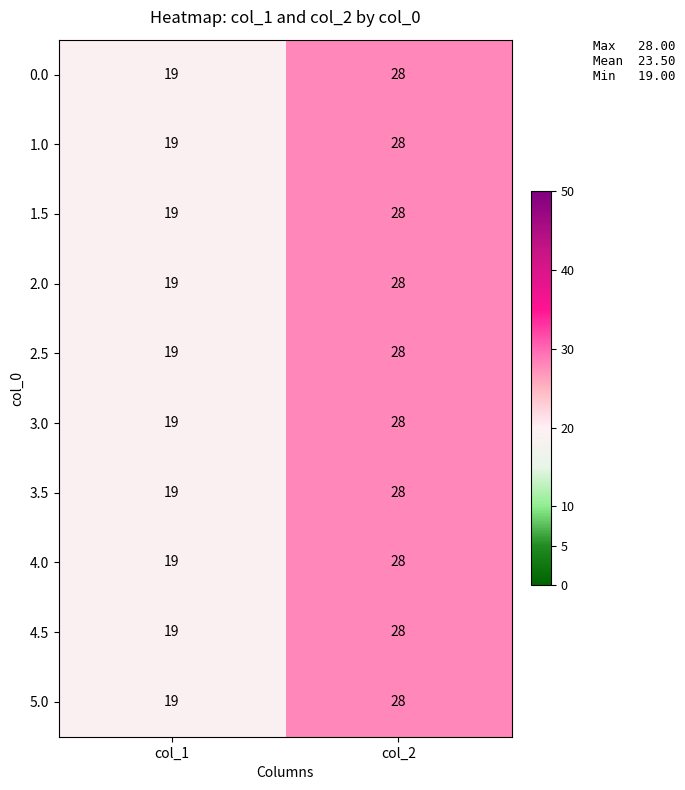

Where is 5.0 nearest to the value 23?

col_1